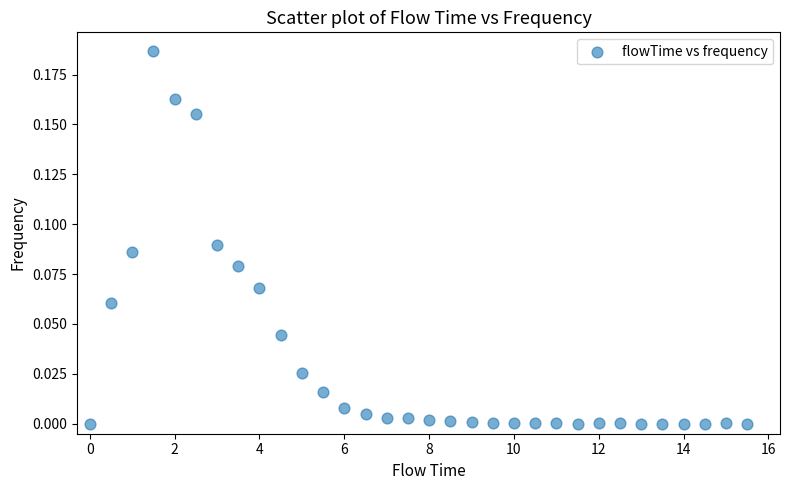

What is the range of X values (max minus min)?

15.5